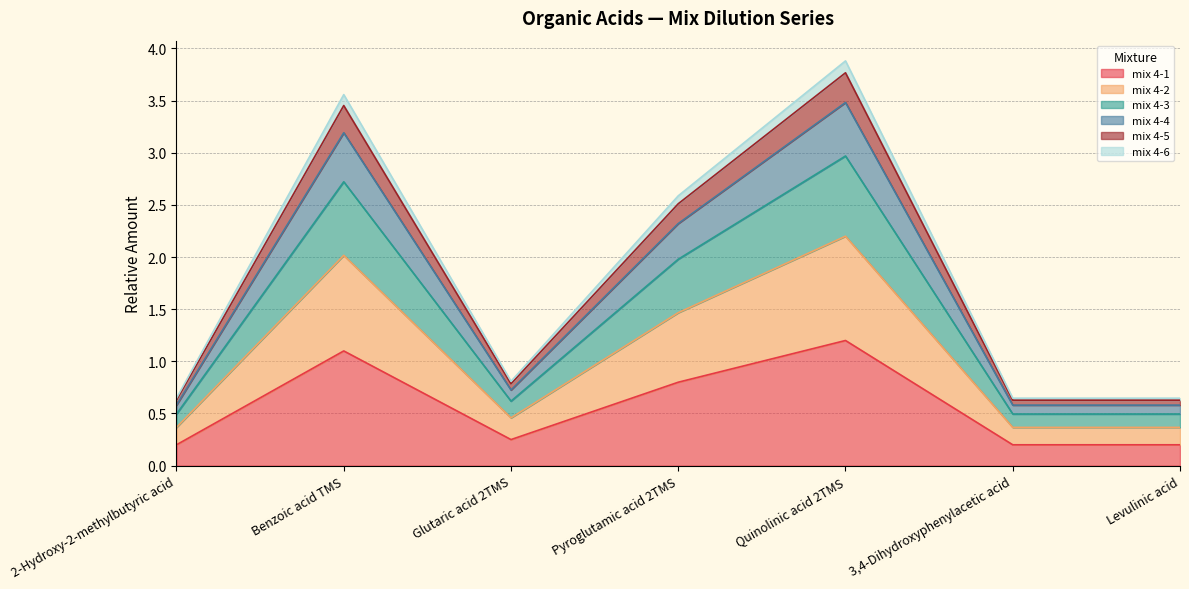

What is the total value across all series at Benzoic acid TMS?

3.6